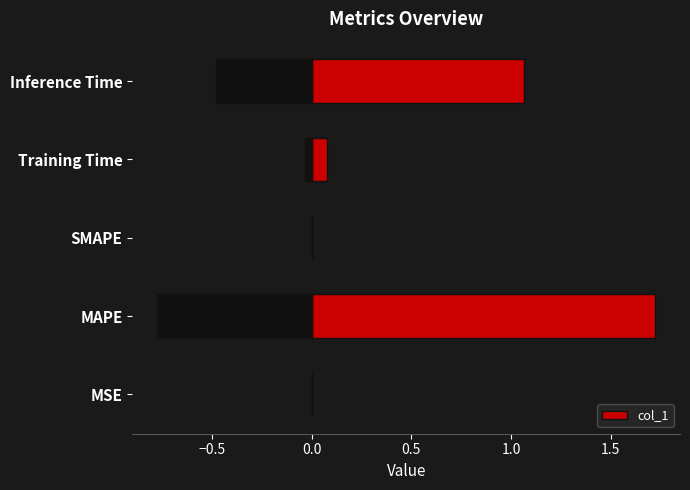

Is it true that col_1 equals 0.0 at SMAPE?

True